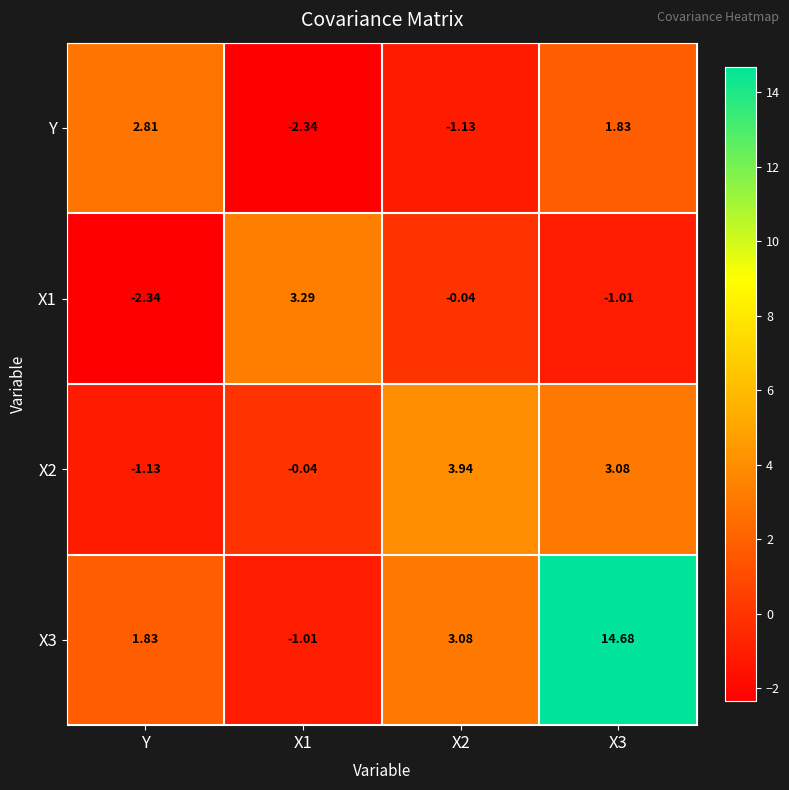

Is the value of Y at X3 greater than the value of X2 at X1?

Yes